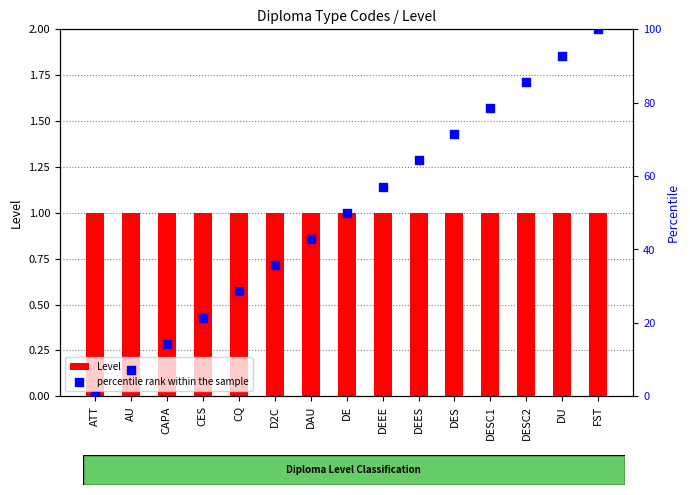

What is the total value across all series at CQ?

29.6